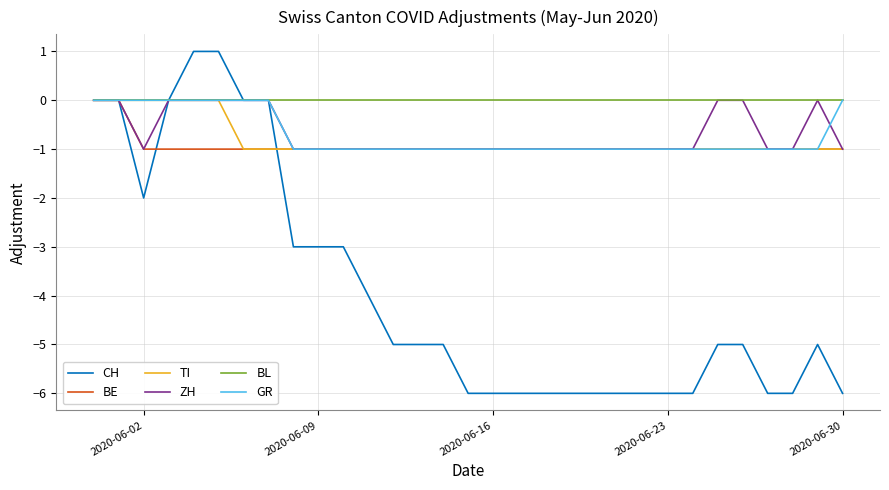

Which series has the largest total across all categories?

BL